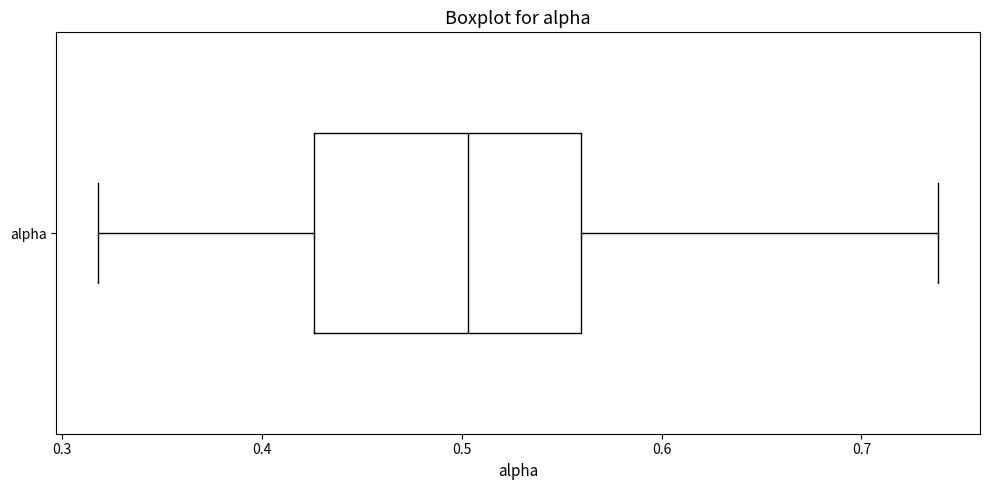

Read this box plot against the x-axis: the position of the median line, the range covered by the box, and the ends of both whiskers. The values are not printed on the chart, so give them approximately, as read against the axis.

median 0.50, box 0.43 to 0.56, whiskers 0.32 to 0.74